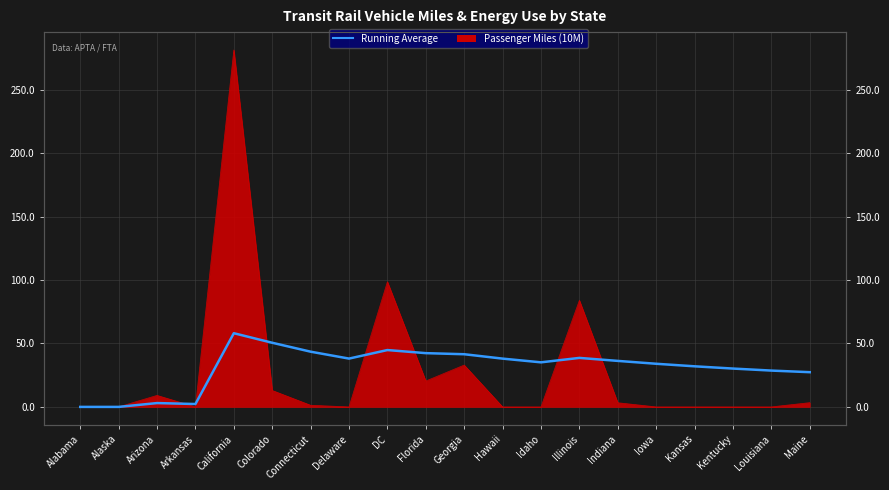

Reading left to right, what are all the values shown in this chart?

0.0	0.0	3.0	2.3	58.1	50.5	43.5	38.1	44.8	42.4	41.5	38.0	35.1	38.6	36.2	34.0	32.0	30.2	28.6	27.4